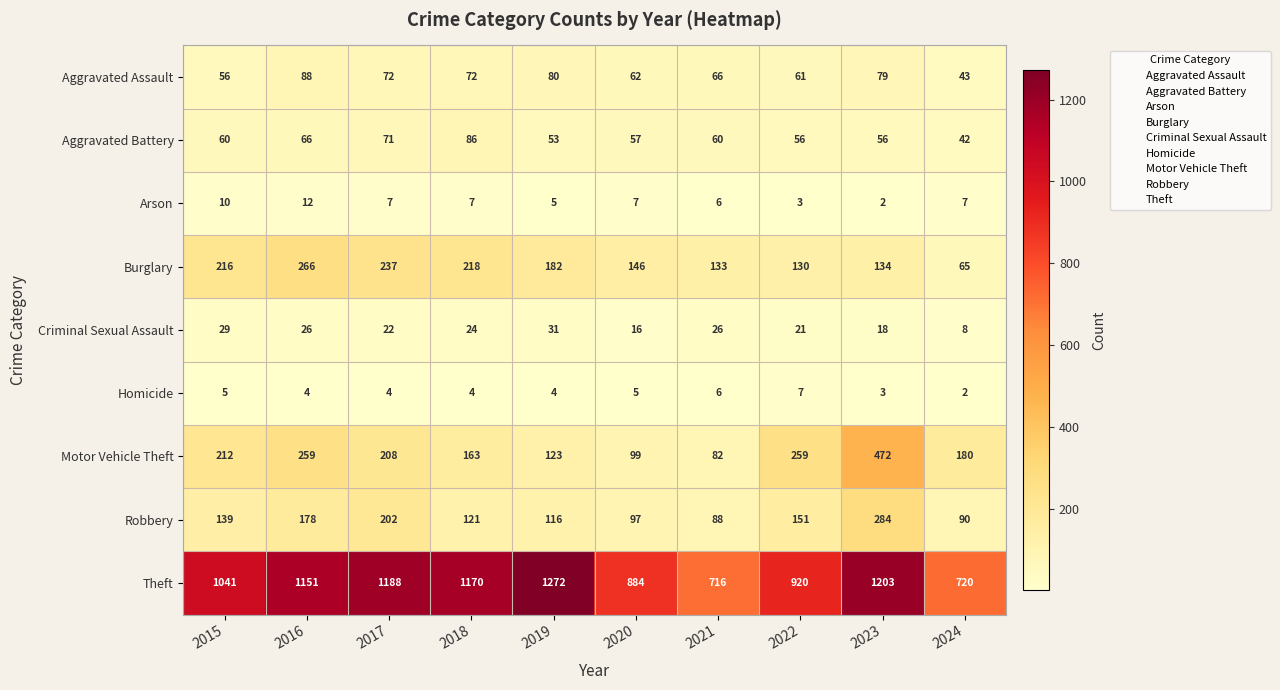

What is the difference between the highest and lowest values at 2021?

710